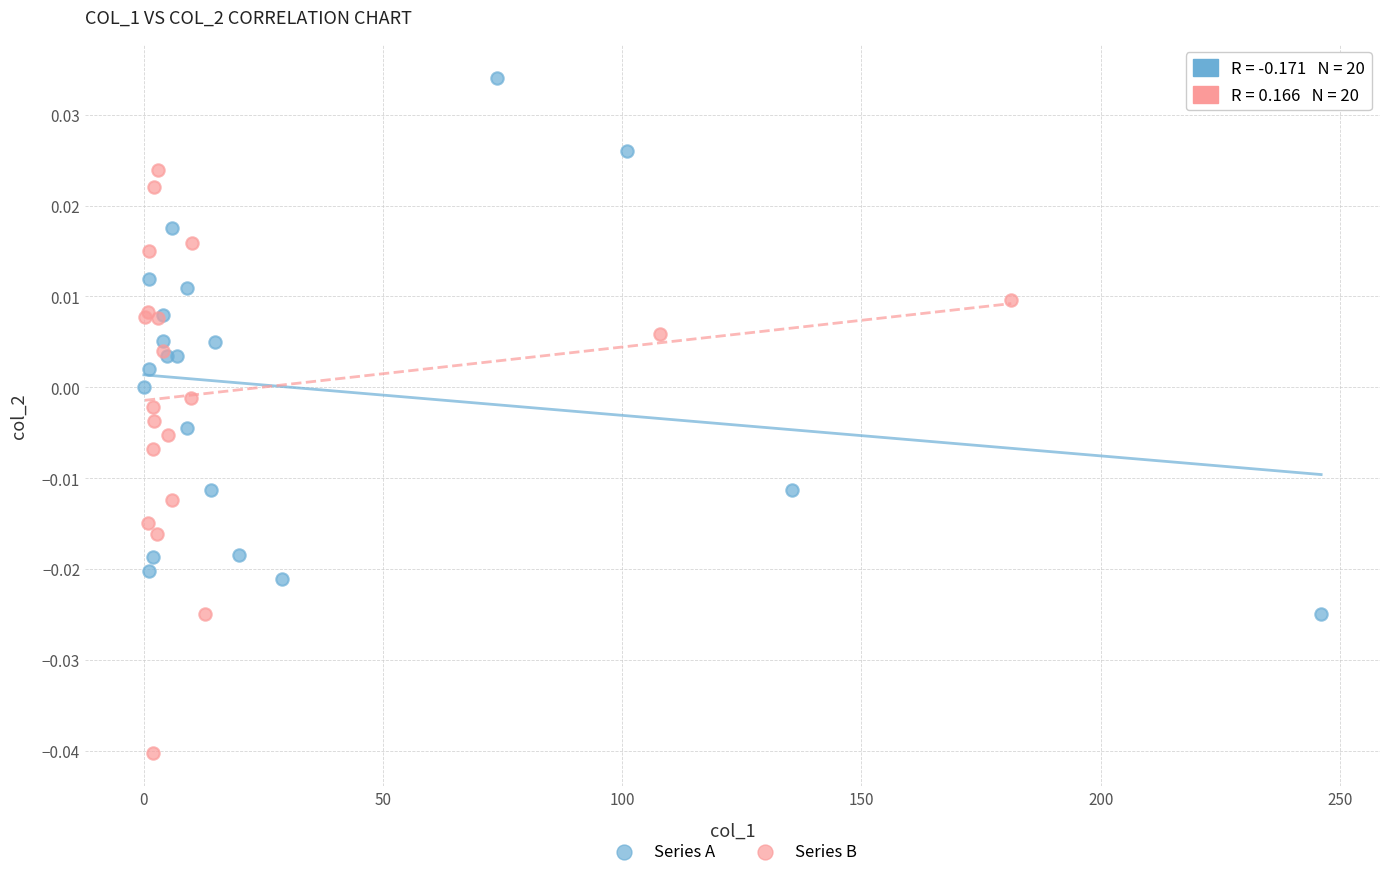

Which series has the widest spread of Y values?

Series B